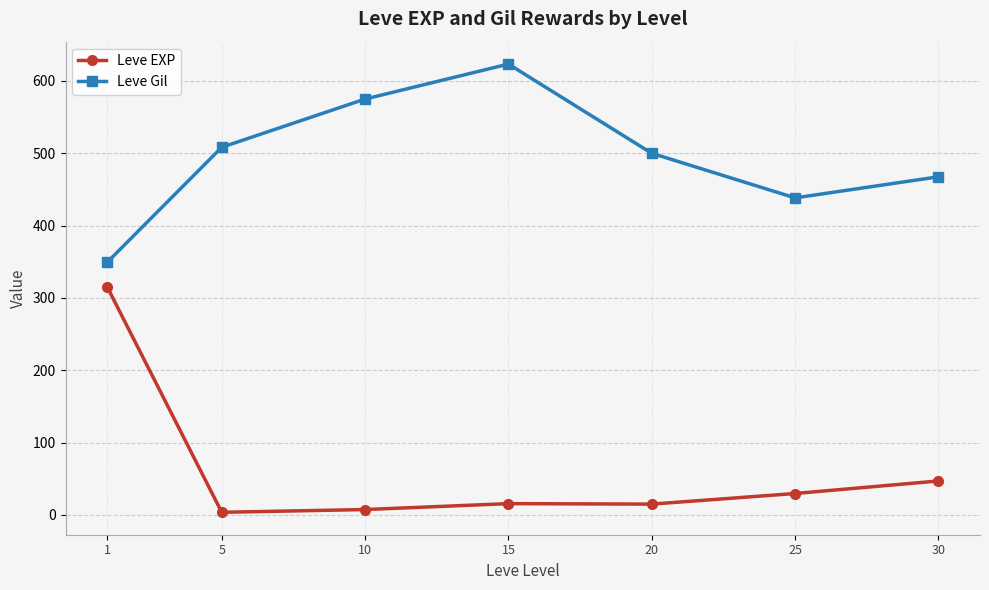

Which category has the highest value across all series?

15